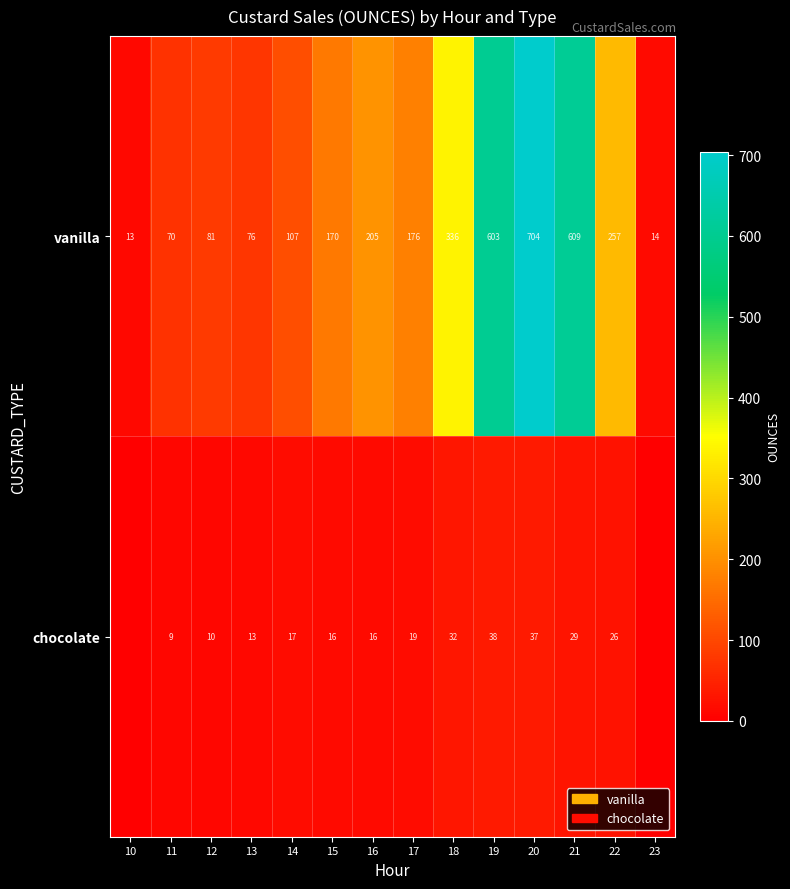

Rank the series at 14 from lowest to highest value.

chocolate, vanilla